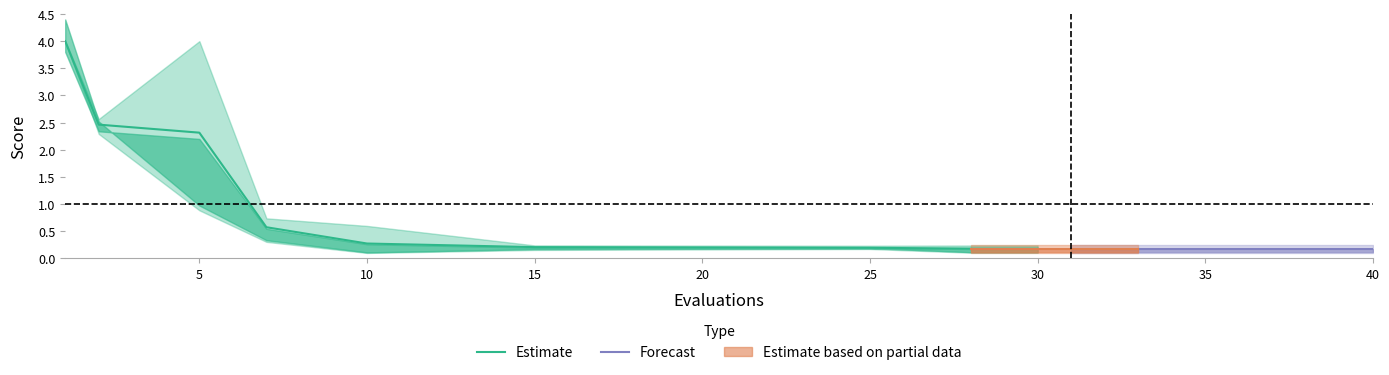

True or false: Forecast has more than 1 points higher than both neighbors.

False